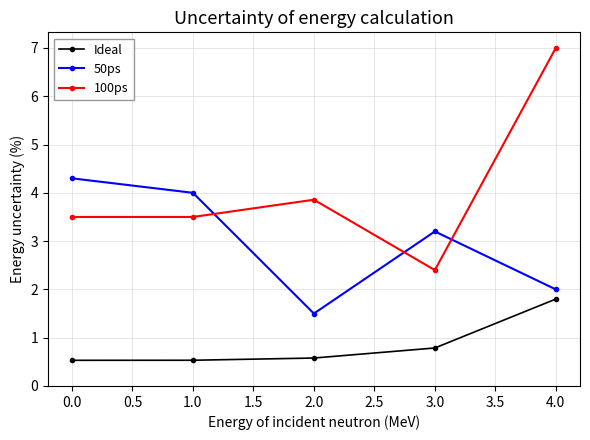

What is the smallest value displayed?

0.5